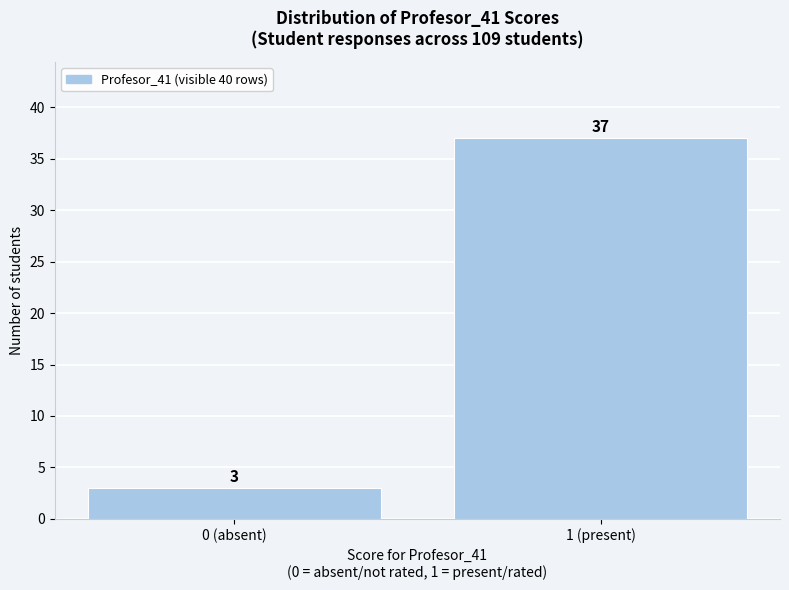

Reading right to left, list all the values displayed in this chart.

37	3